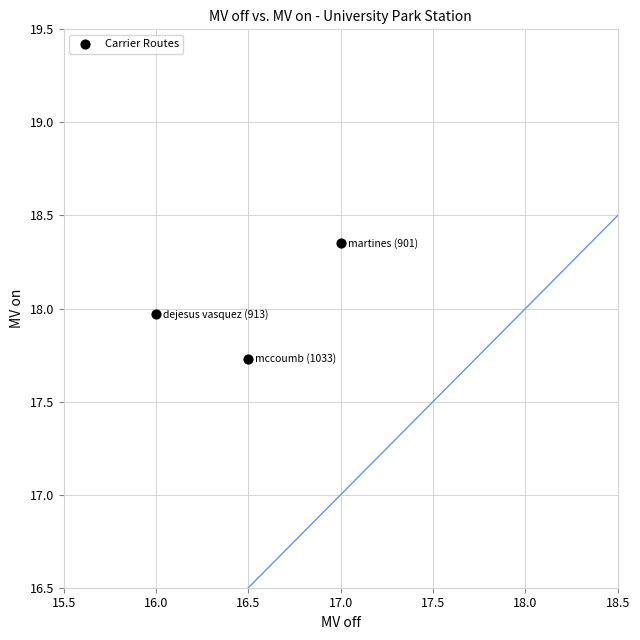

What is the range of Y values (max minus min)?

0.6